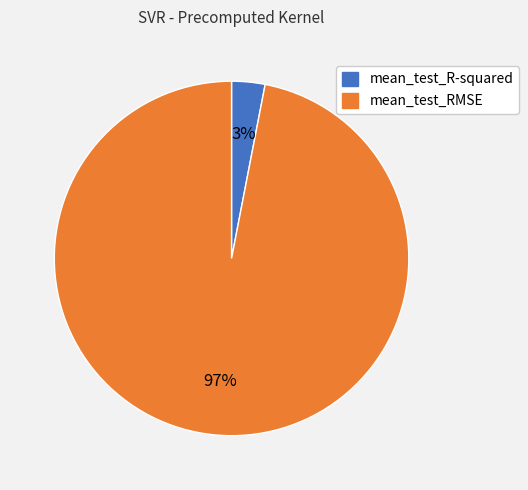

Is mean_test_R-squared the majority of the pie?

No